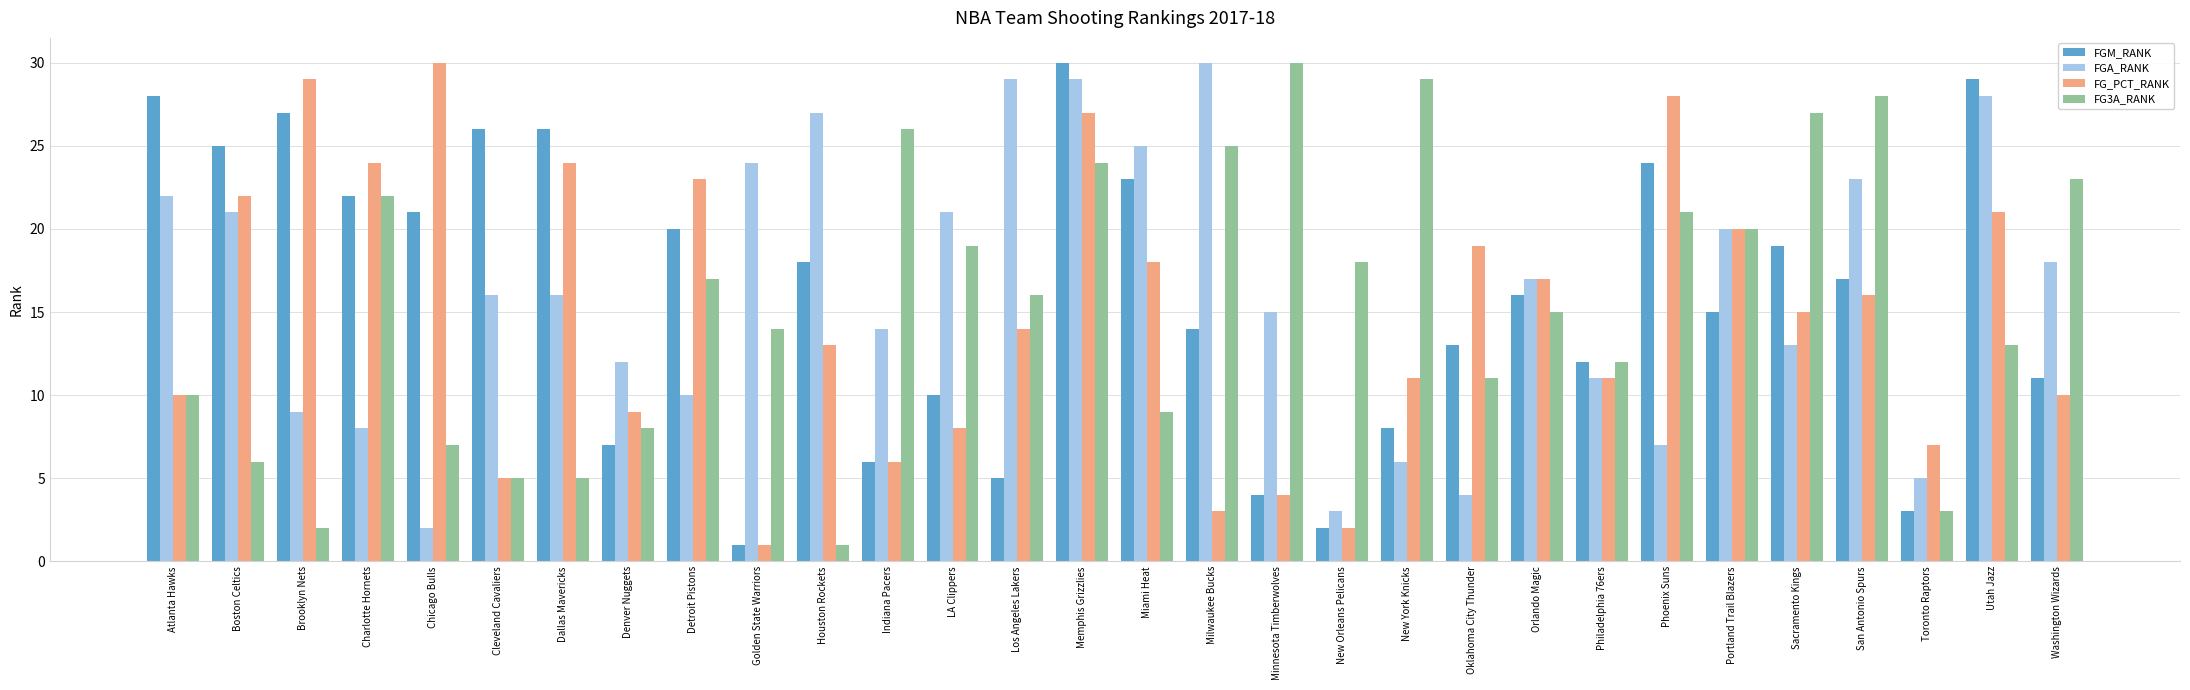

The FG_PCT_RANK series shows 33 at Utah Jazz. True or false?

False